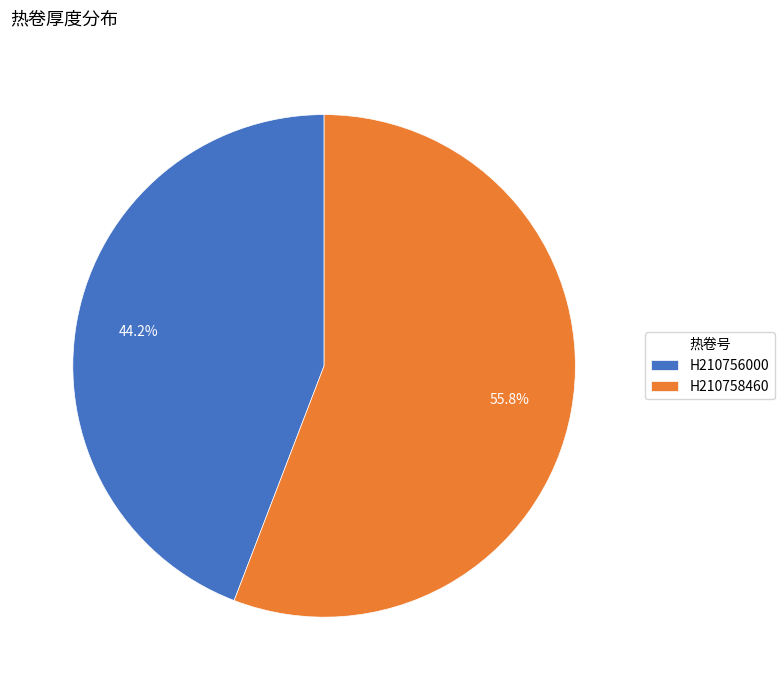

Does H210758460 represent more than half of the total?

Yes